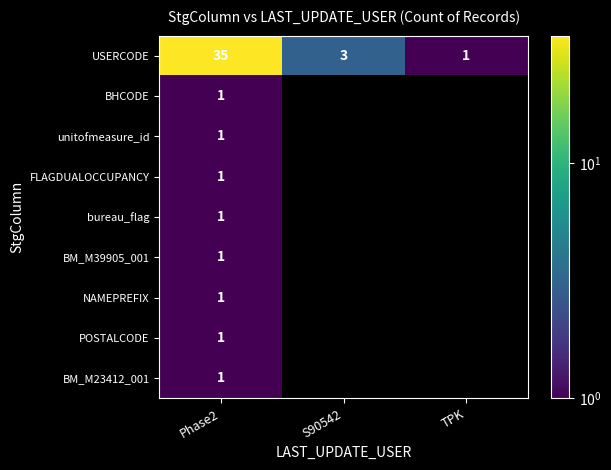

What is the total value across all series at Phase2?

43